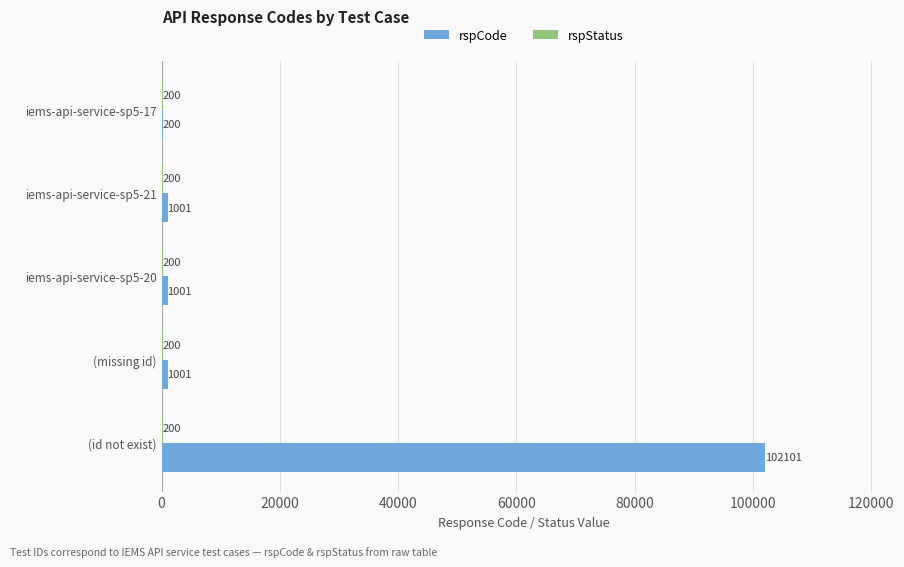

What is the sum of all rspCode values?

105304